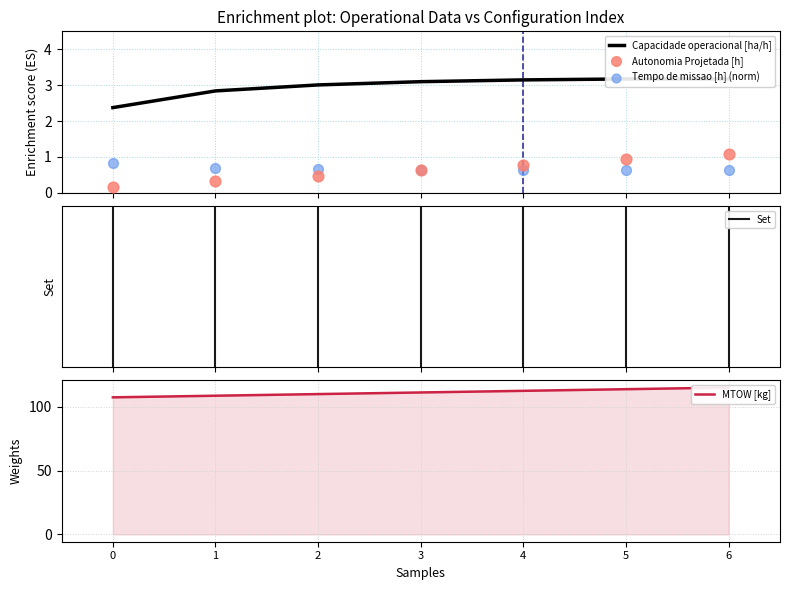

Which series has the widest spread of Y values?

Autonomia Projetada [h]